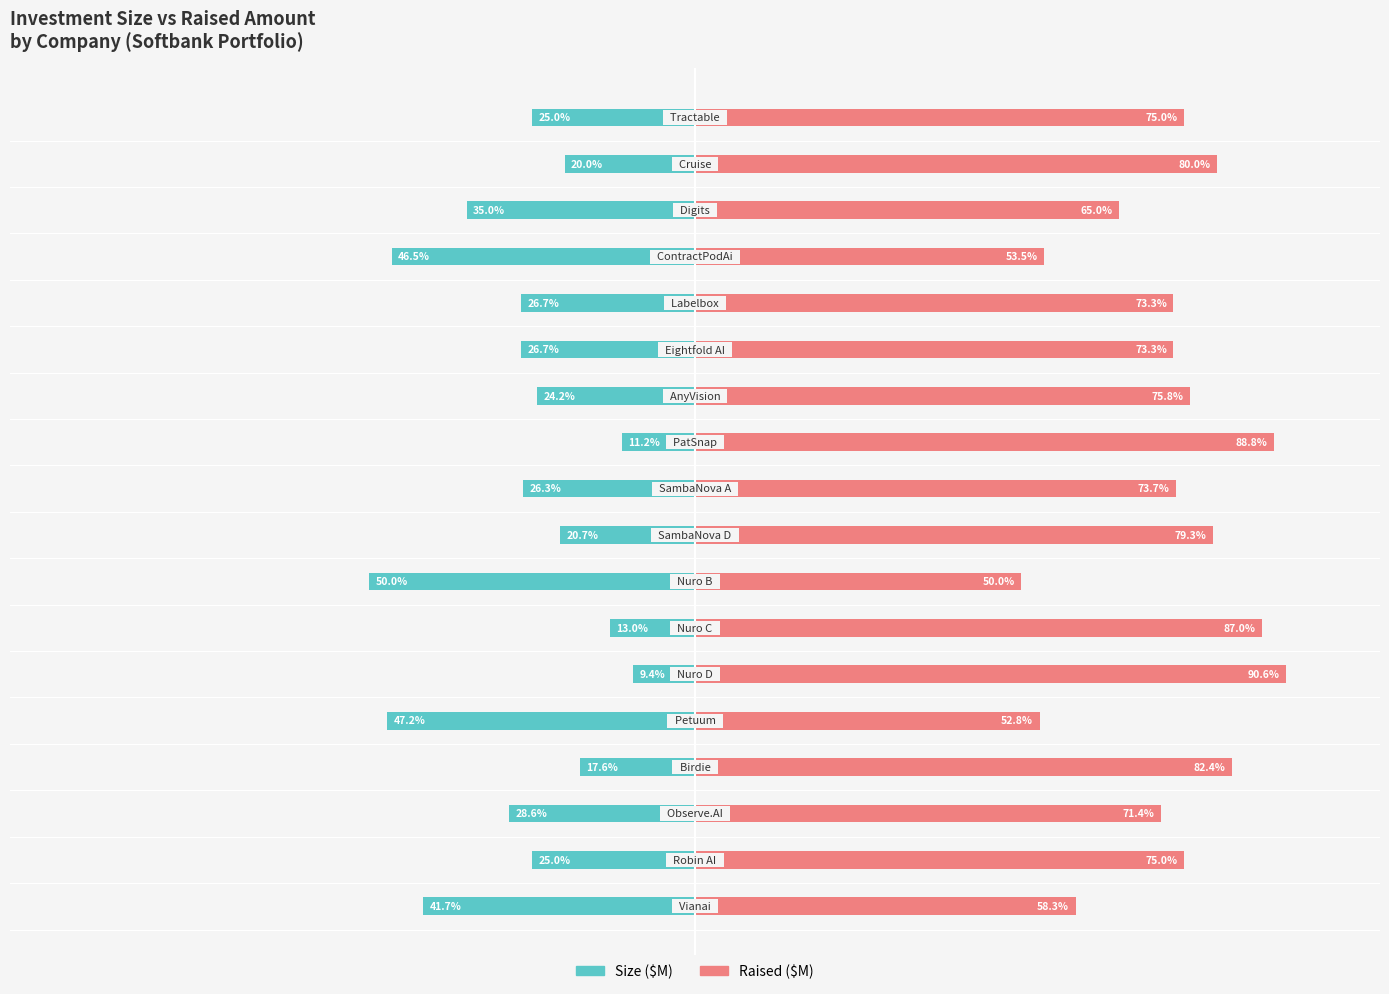

What is the value of the Size bar at the 3rd from the left?

-28.6